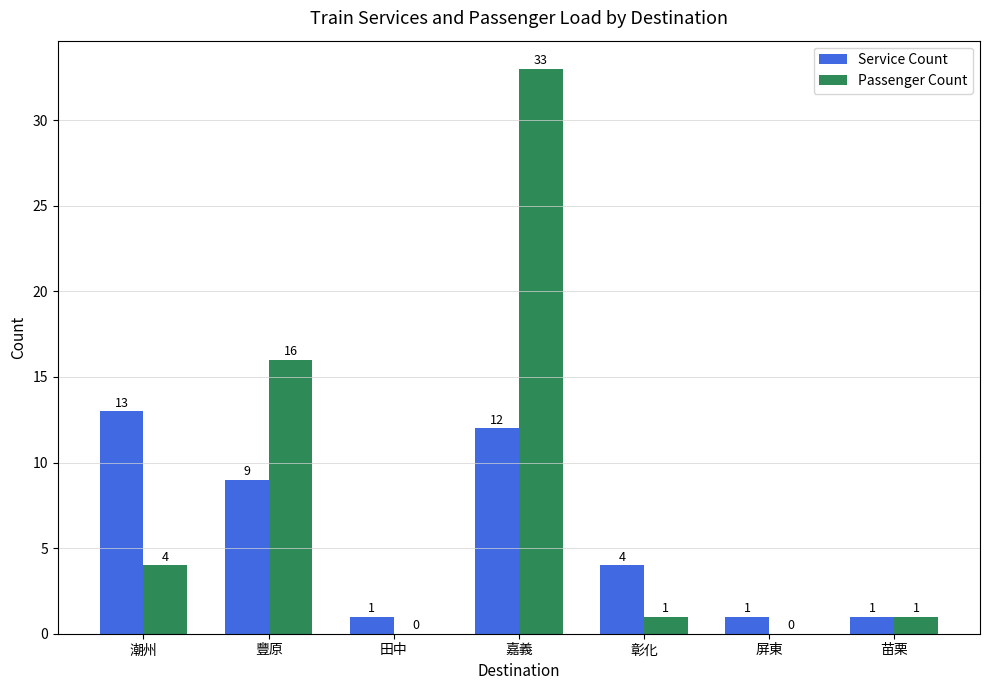

What is the total value across all series at 嘉義?

45